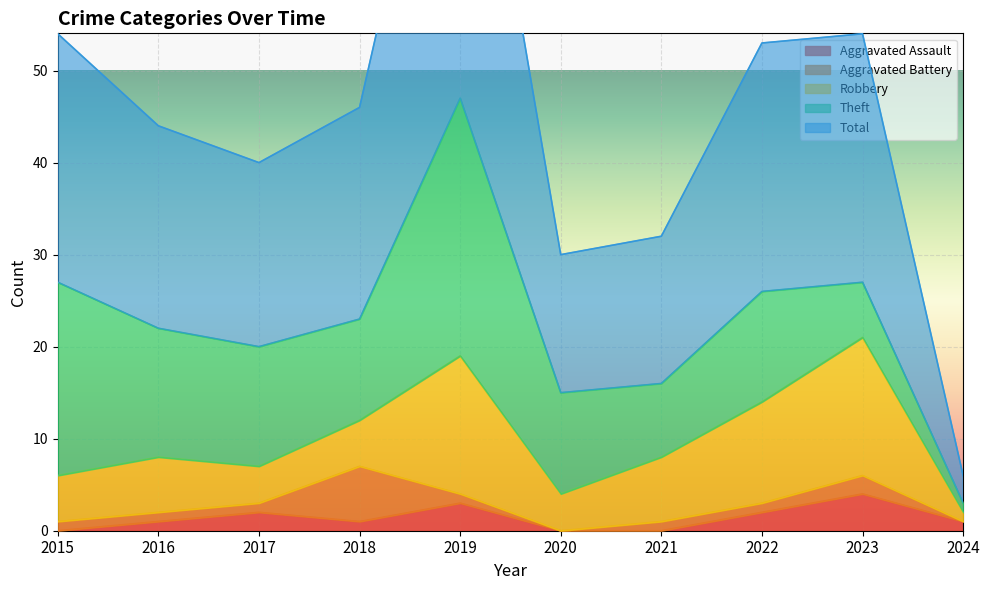

Is it true that Aggravated Assault equals 3 at 2015?

False